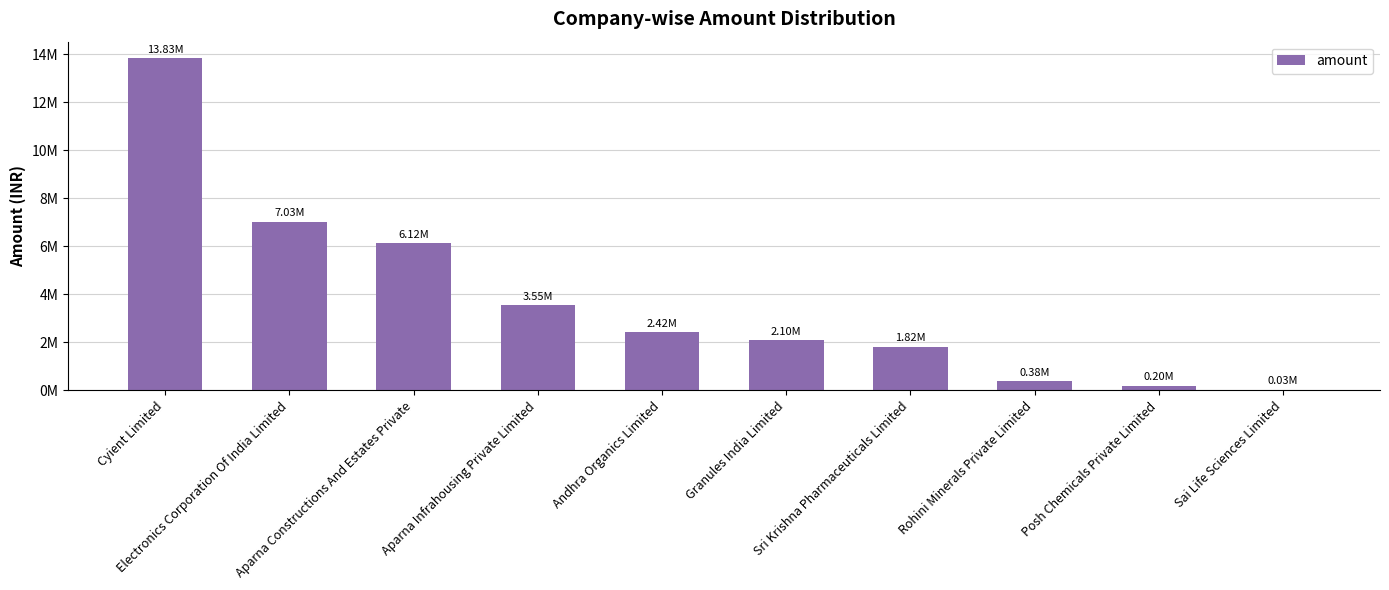

Reading left to right, extract all data points from this chart.

13830000	7031000	6125000	3550000	2418516	2097000	1821000	380000	200000	29000